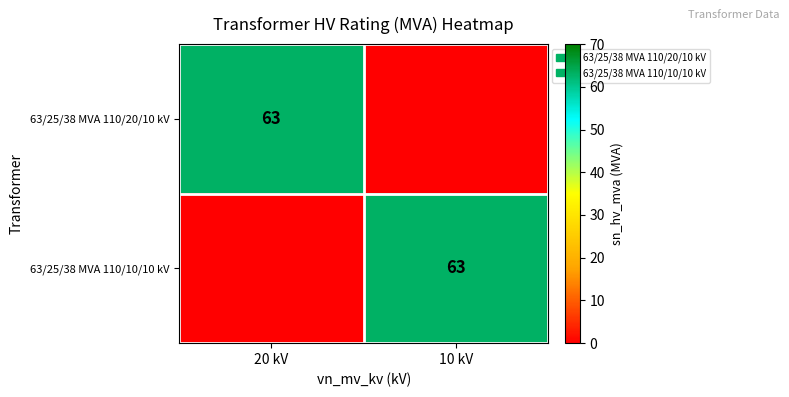

The value of 63/25/38 MVA 110/20/10 kV at 20 kV is 63. True or false?

True